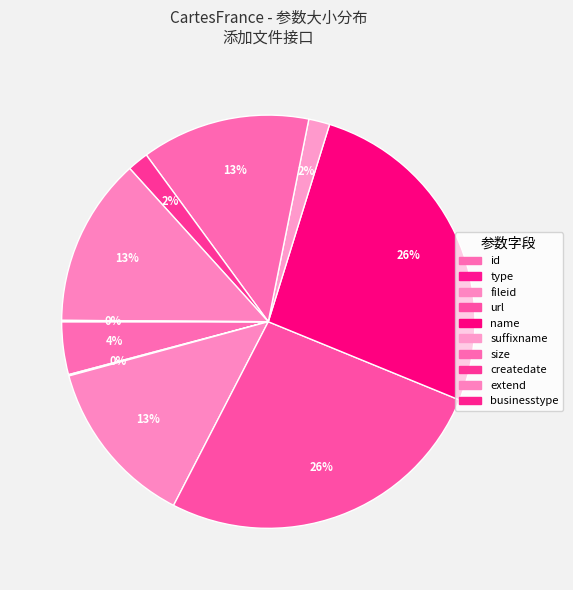

What portion of the pie excludes fileid?

86.8%